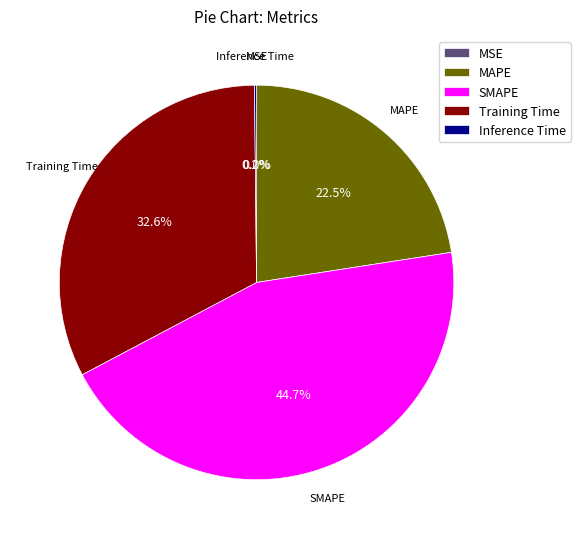

What percentage is NOT represented by Training Time?

67.4%